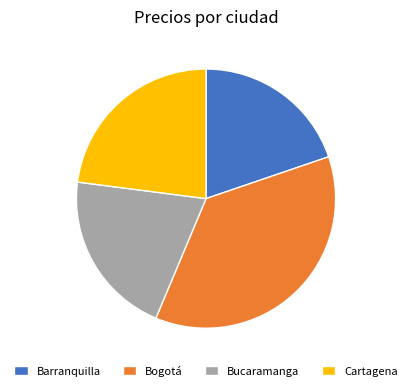

Count the number of slices in the pie.

4